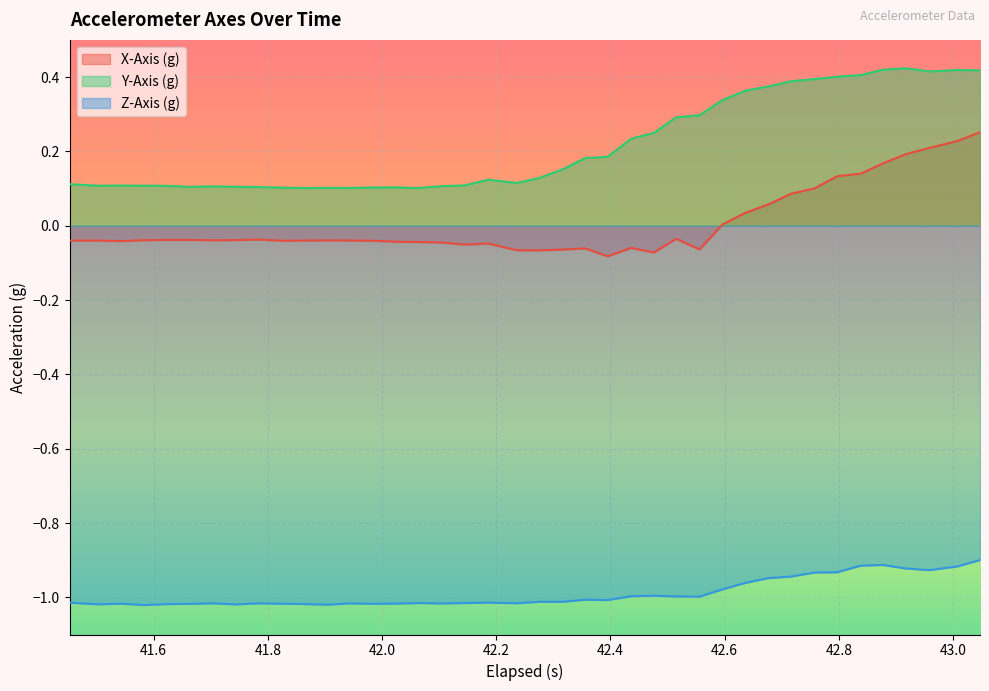

How many interior local valleys does the Y-Axis (g) series have?

7